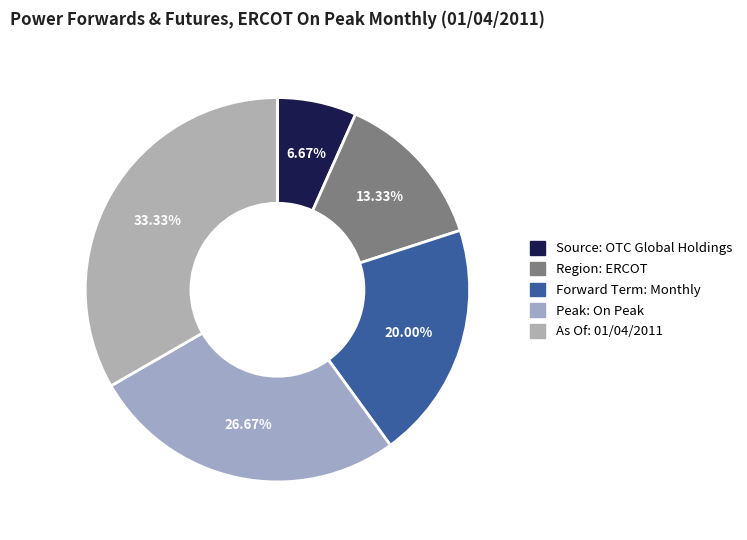

To the nearest percent, what percentage of the pie is Region: ERCOT?

13%